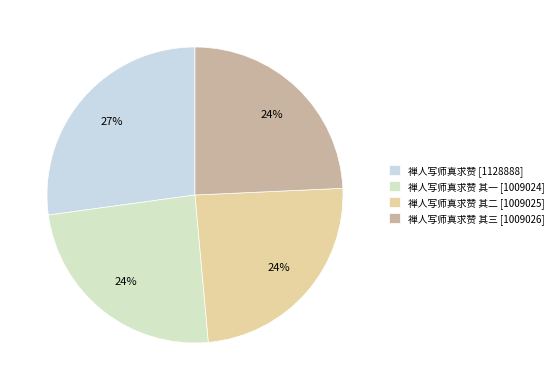

How many segments does this pie chart have?

4